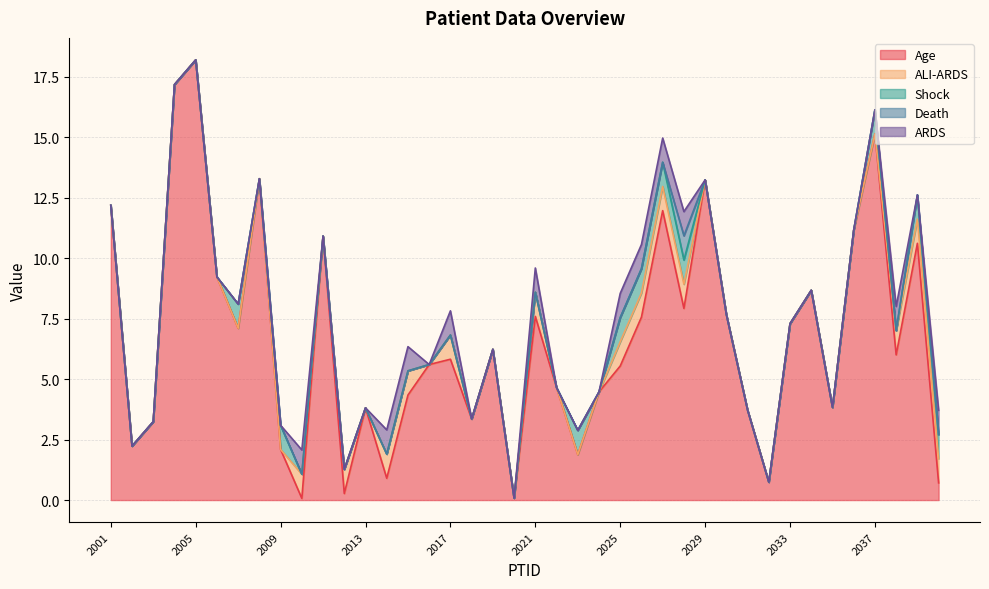

What is the difference between the highest and lowest values at 2007?

7.1